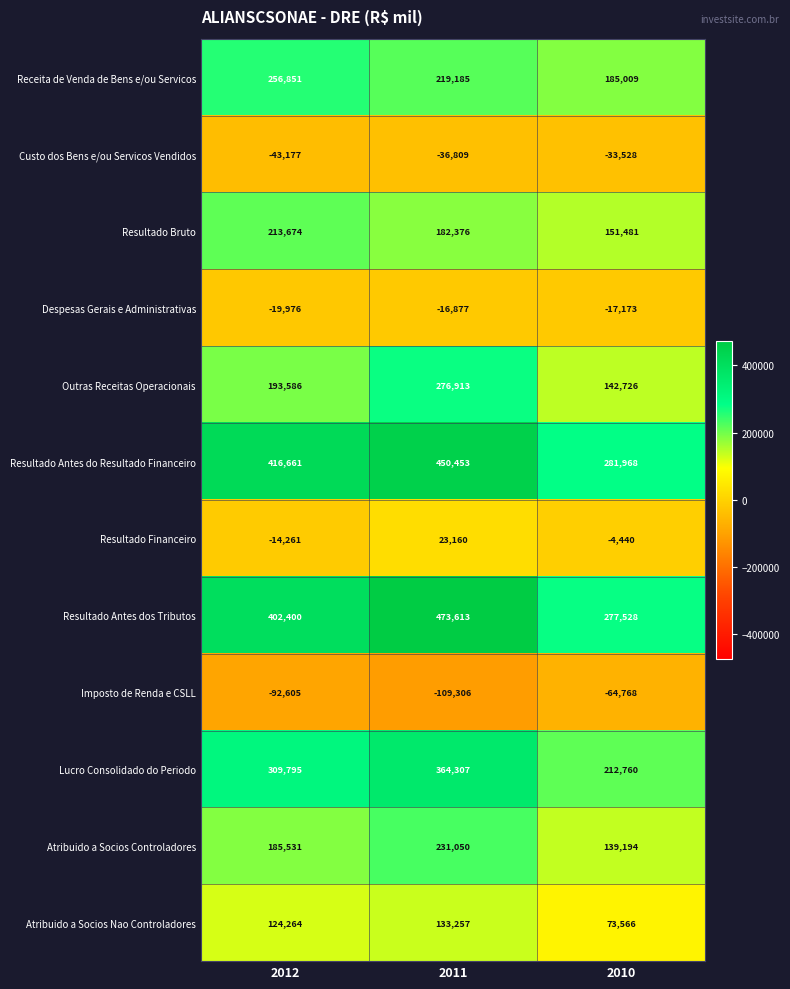

Rank the series at 2012 from highest to lowest value.

Resultado Antes do Resultado Financeiro, Resultado Antes dos Tributos, Lucro Consolidado do Periodo, Receita de Venda de Bens e/ou Servicos, Resultado Bruto, Outras Receitas Operacionais, Atribuido a Socios Controladores, Atribuido a Socios Nao Controladores, Resultado Financeiro, Despesas Gerais e Administrativas, Custo dos Bens e/ou Servicos Vendidos, Imposto de Renda e CSLL